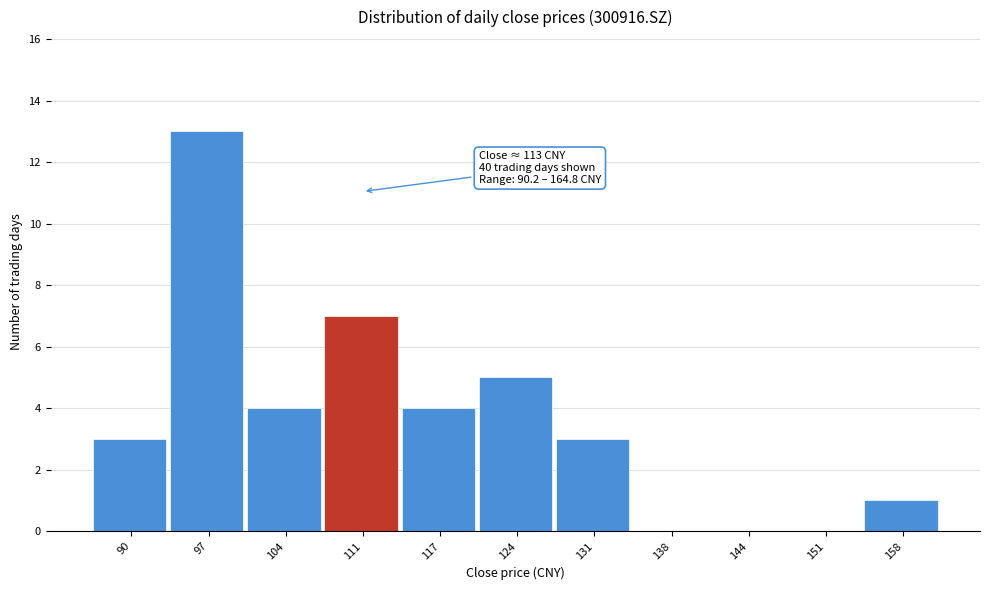

Reading right to left, transcribe all the data shown in this chart.

158=1	151=0	144=0	138=0	131=3	124=5	117=4	111=7	104=4	97=13	90=3